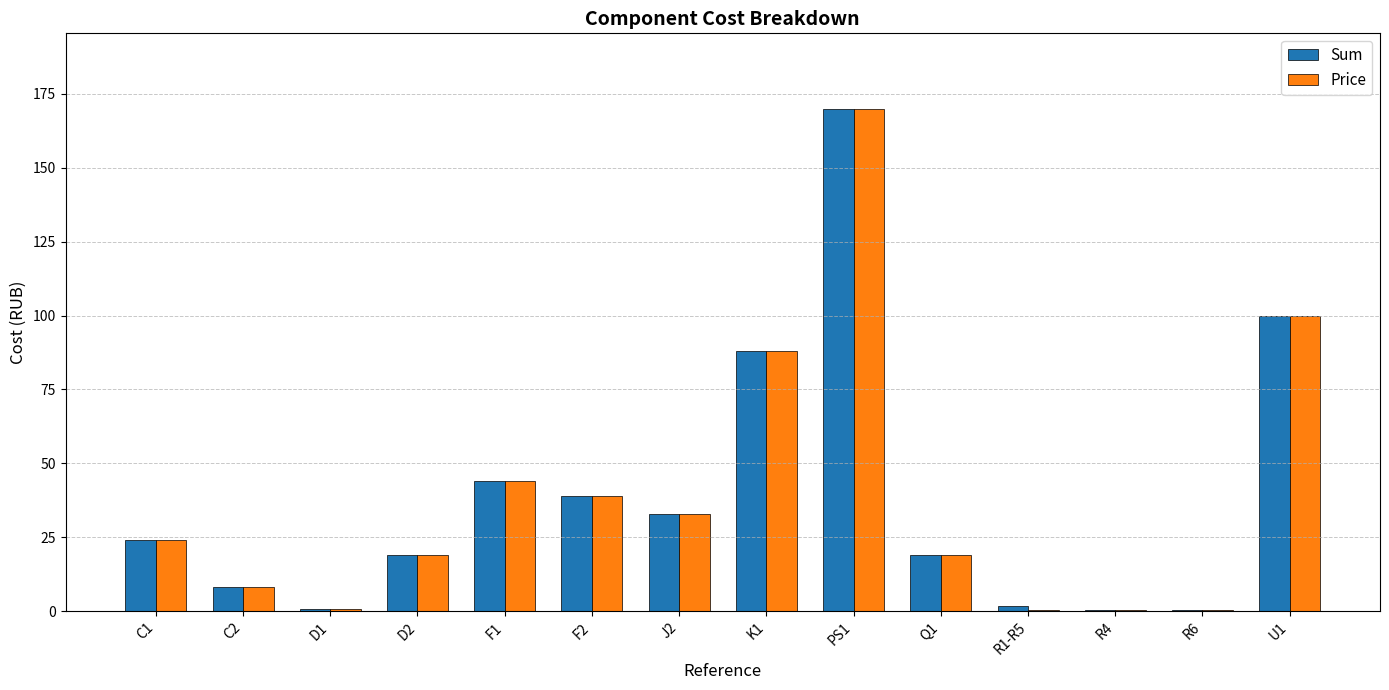

What is the average value of the Price series?

39.0